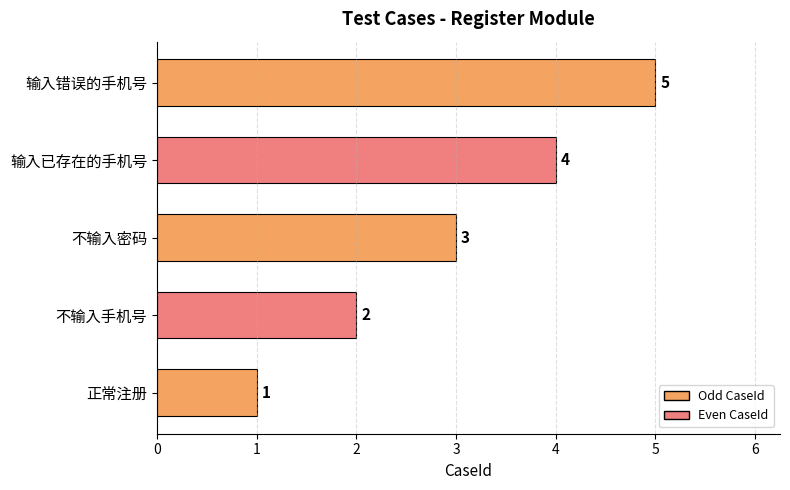

List the labels in order of value, largest first.

输入错误的手机号, 输入已存在的手机号, 不输入密码, 不输入手机号, 正常注册